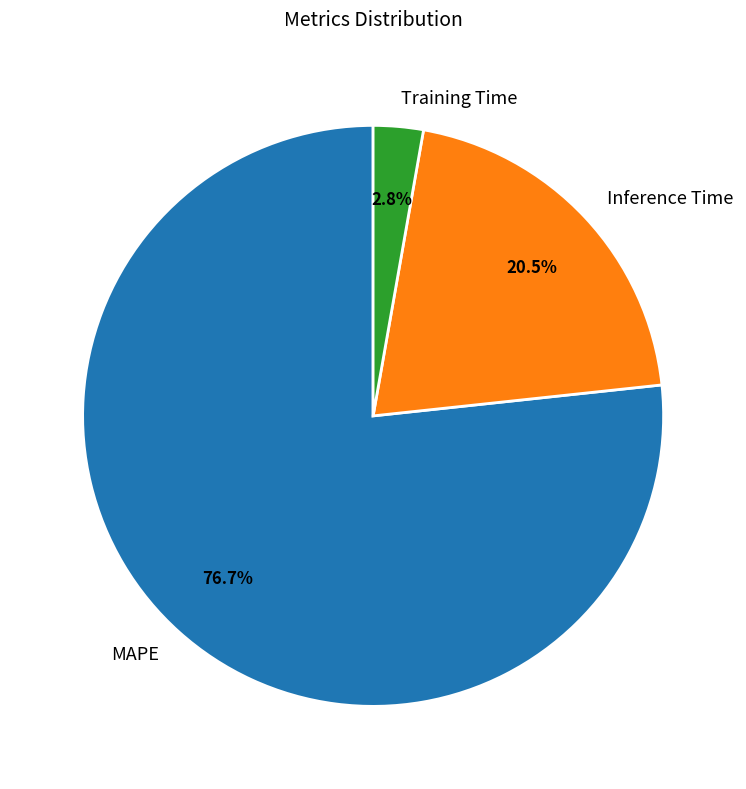

True or false: MAPE accounts for 66% of the total.

False